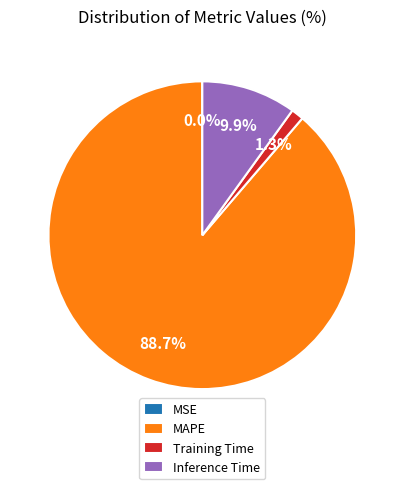

What portion of the pie excludes Inference Time?

90.1%